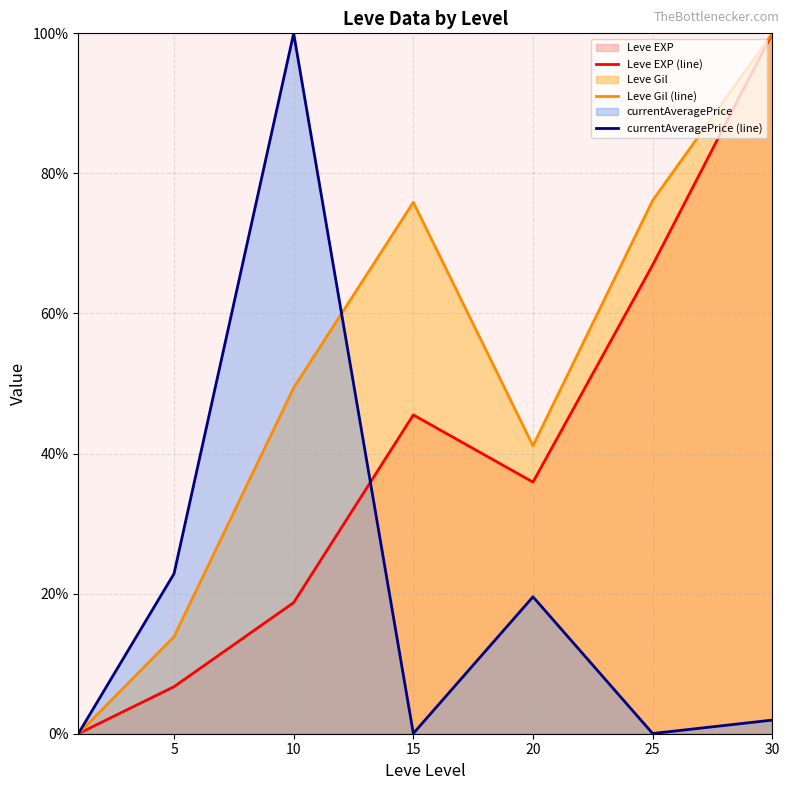

What value does the Leve Gil (line) series have at 30?

100.0